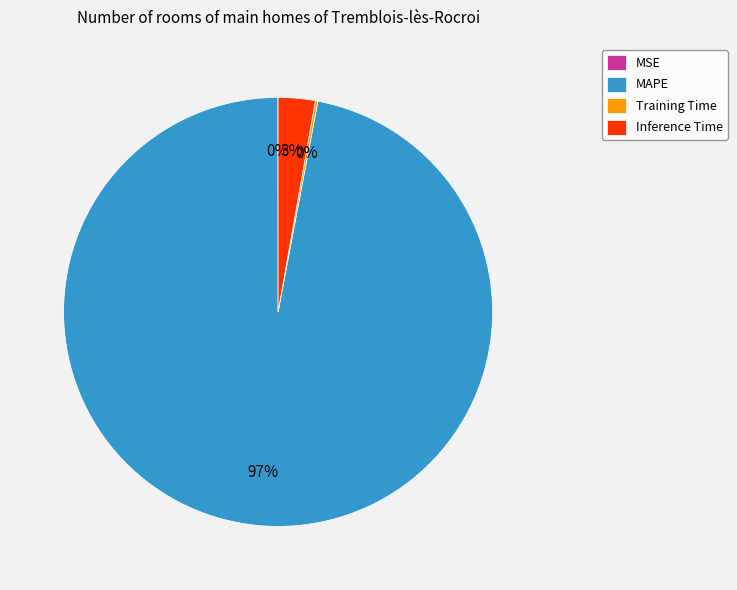

The MAPE slice represents 97% of the pie. True or false?

True